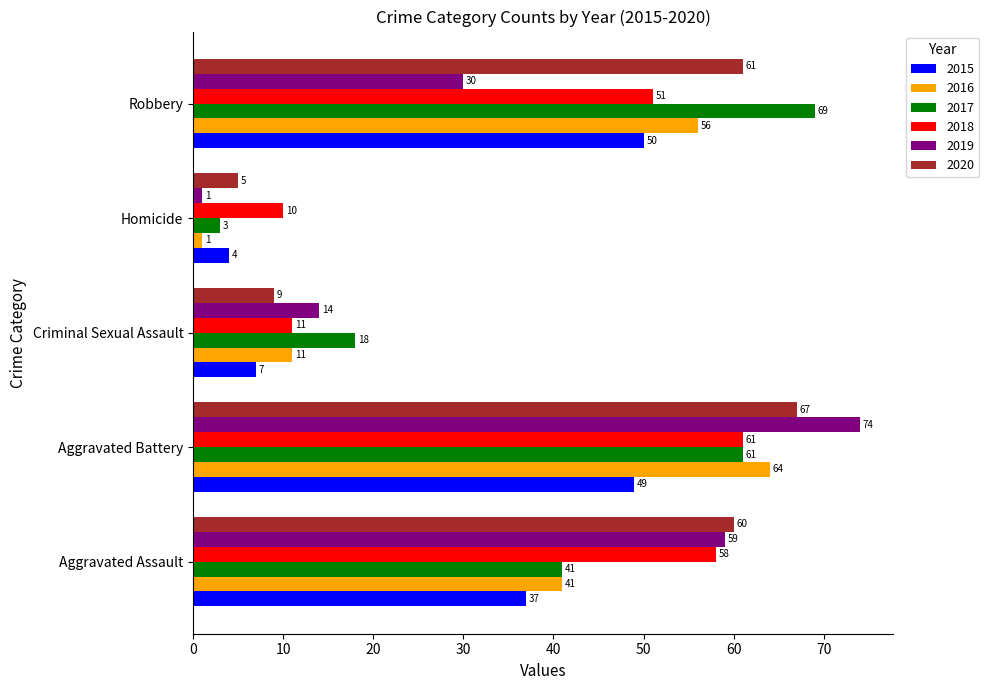

The value of 2020 at Homicide is 1. True or false?

False